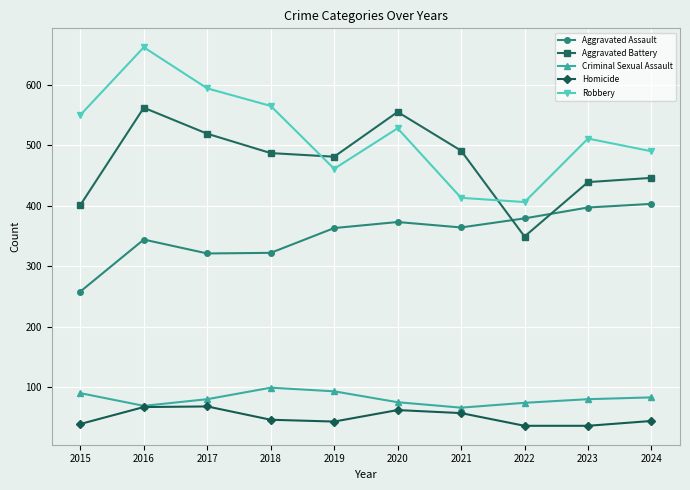

The value of Criminal Sexual Assault at 2022 is 36. True or false?

False